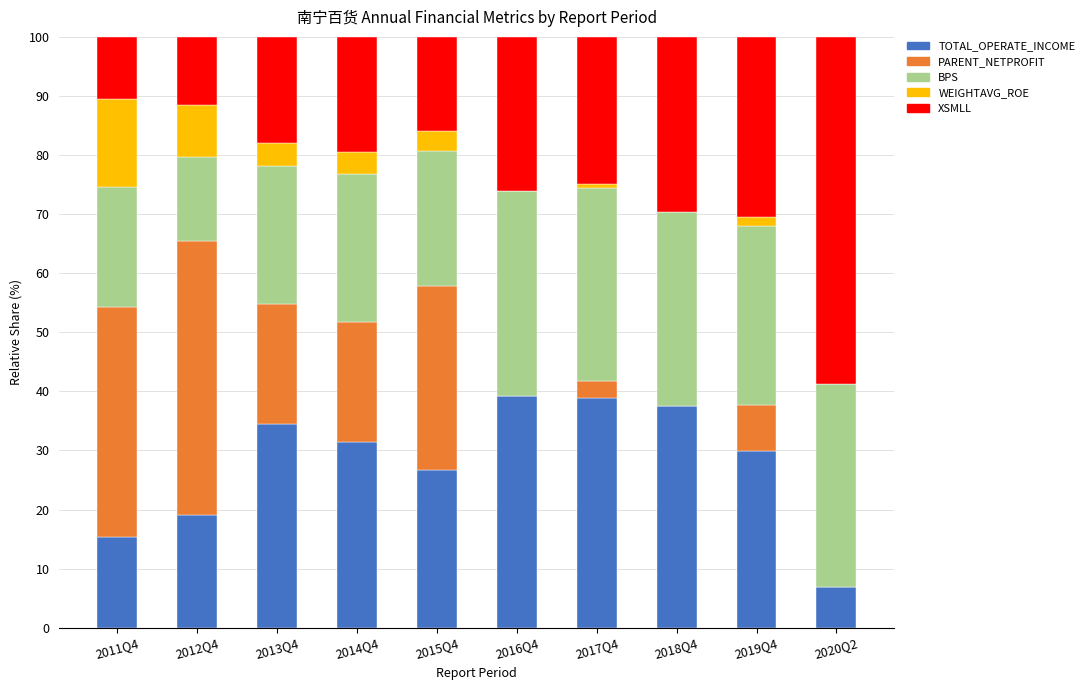

What is the sum of the TOTAL_OPERATE_INCOME values at 2014Q4 and 2018Q4?

68.9